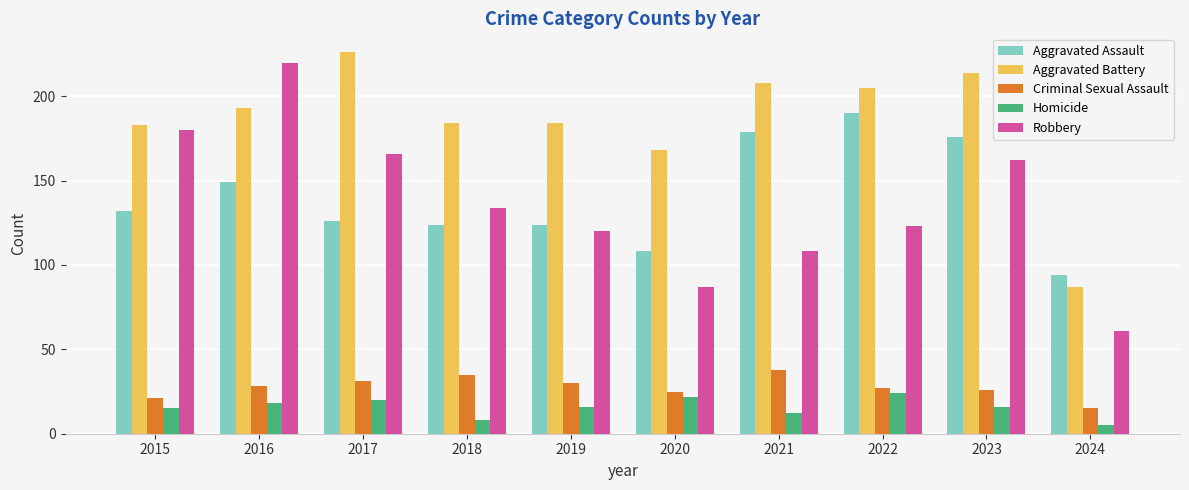

What is the maximum value shown in the chart?

226